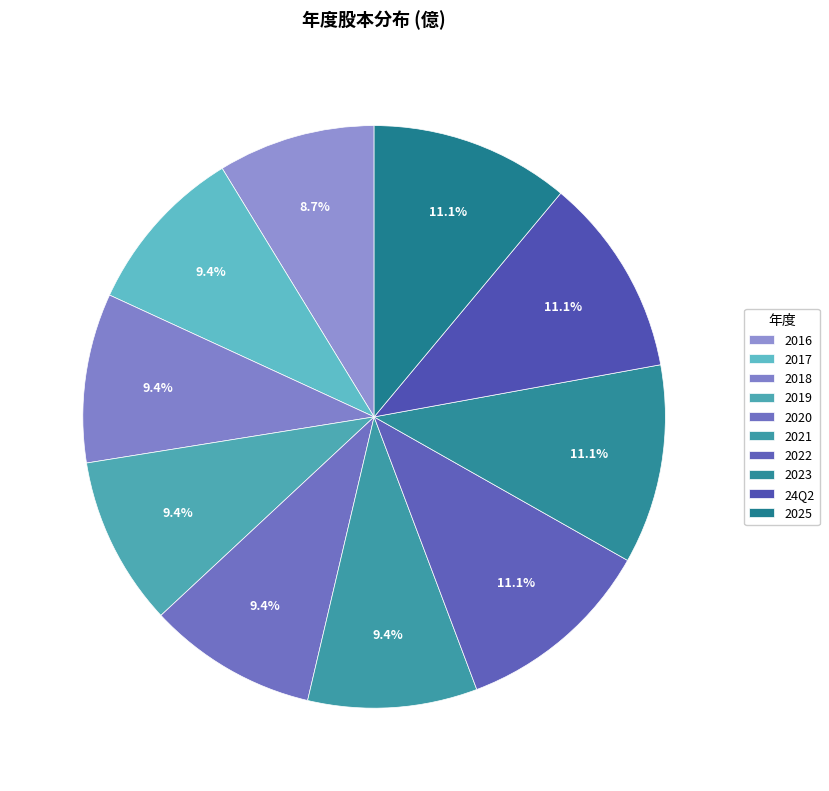

How many segments does this pie chart have?

10